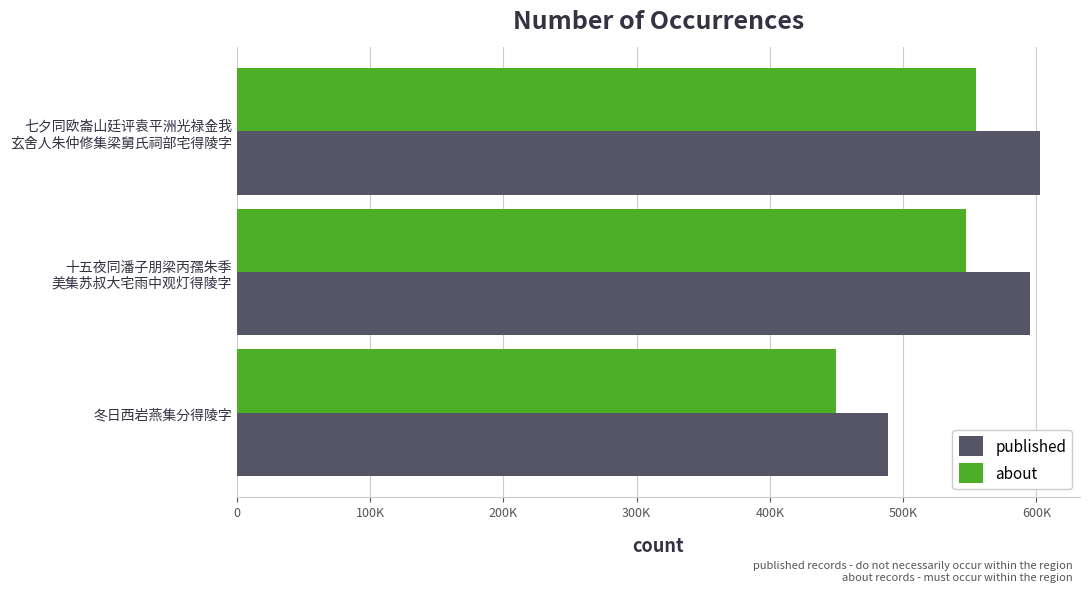

What are all the series names shown in the legend?

published, about